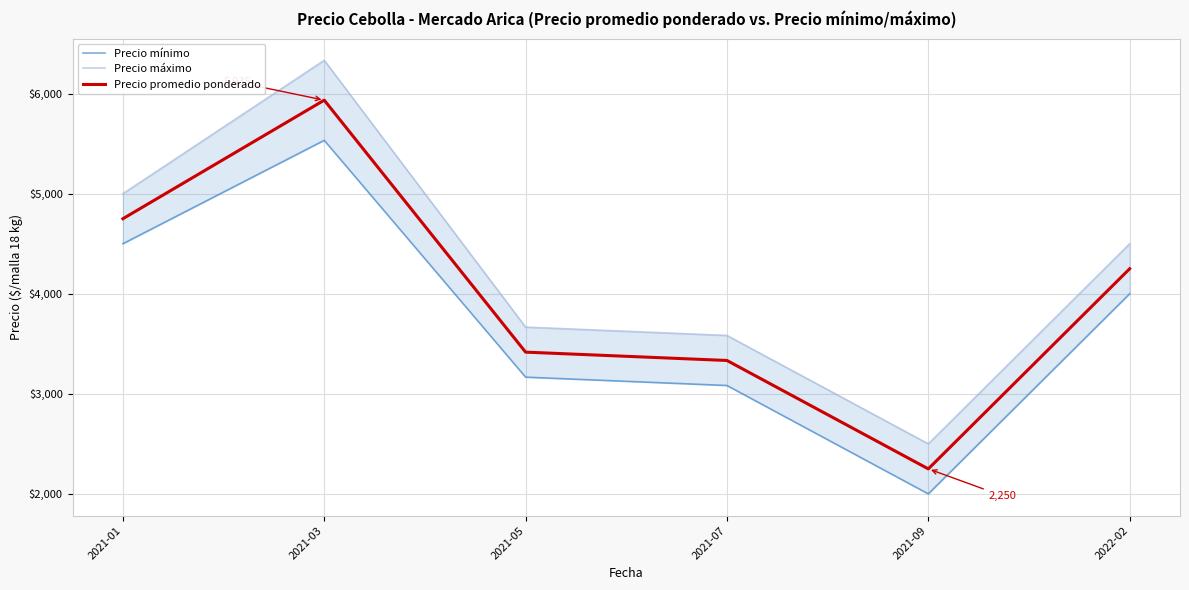

What is the sum of all Precio promedio ponderado values?

23934.9